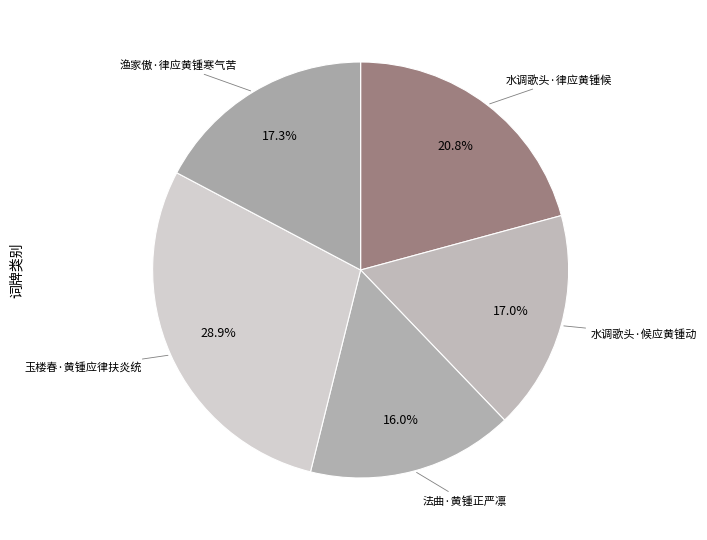

True or false: 渔家傲·律应黄锺寒气苦 accounts for 6% of the total.

False